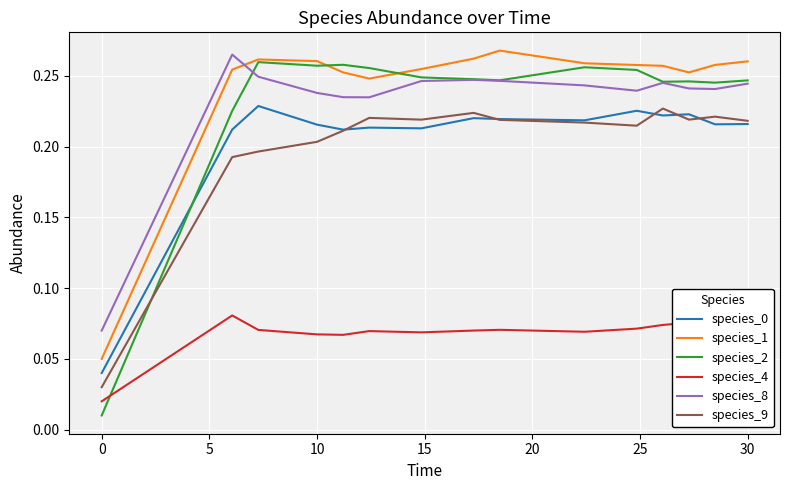

True or false: species_4 and species_0 cross at least once.

False